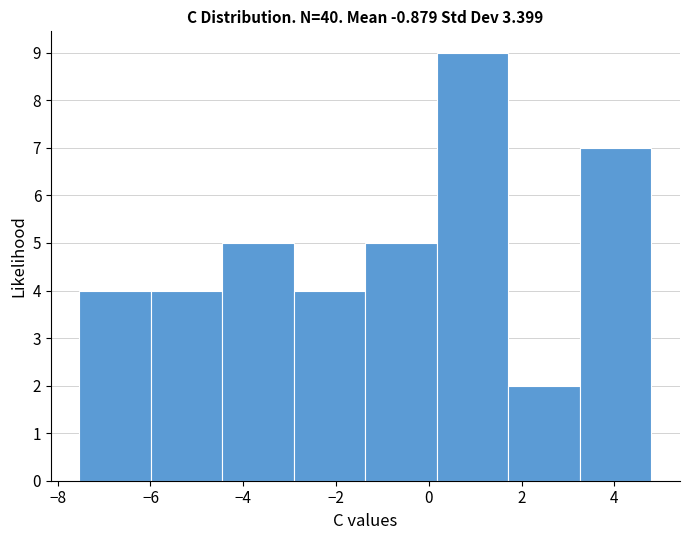

Reading left to right, list every bar in this chart as the range it spans on the x-axis followed by its height. Neither the bar edges nor the heights are printed on the chart, so give them approximately, as read against the axes.

-7.6 to -6.0: 4
-6.0 to -4.4: 4
-4.4 to -3.0: 5
-3.0 to -1.4: 4
-1.4 to 0.2: 5
0.2 to 1.8: 9
1.8 to 3.2: 2
3.2 to 4.8: 7